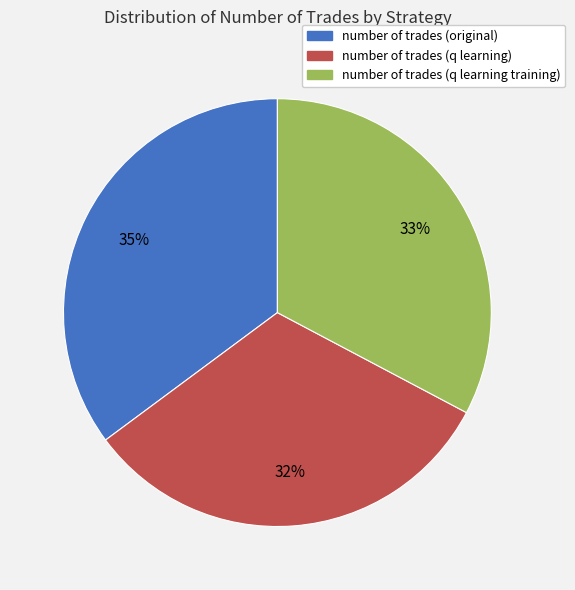

Is the sum of number of trades (q learning) and number of trades (q learning training) greater than half?

Yes